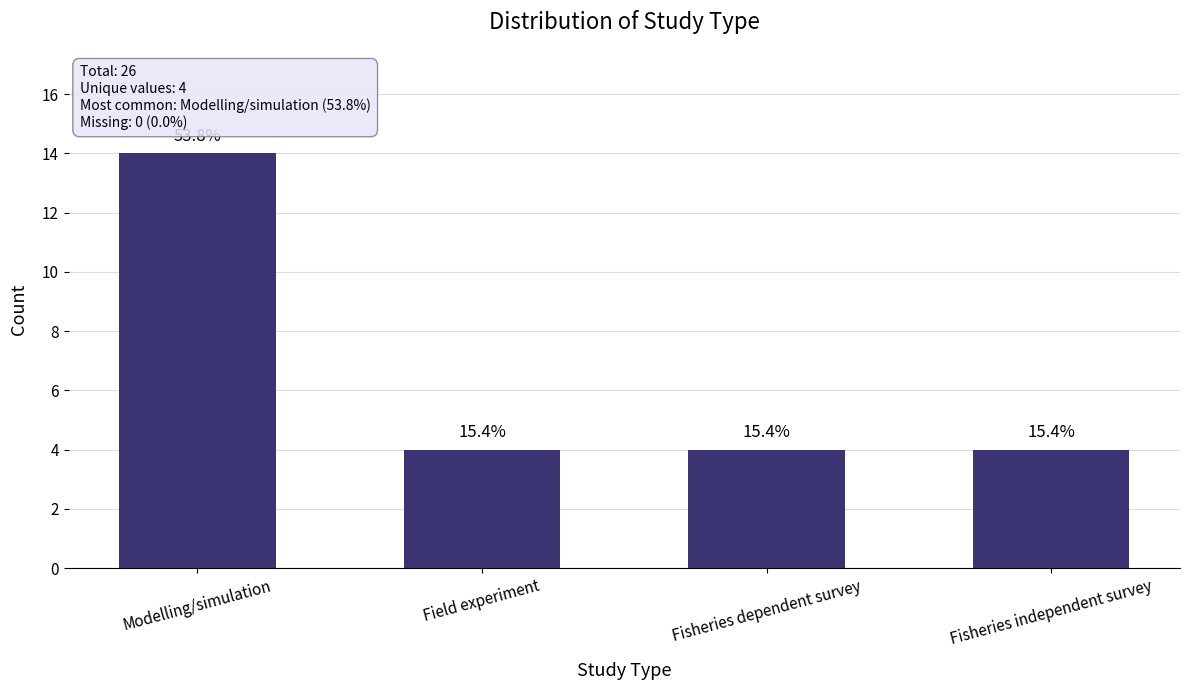

How many bars are there in total?

4